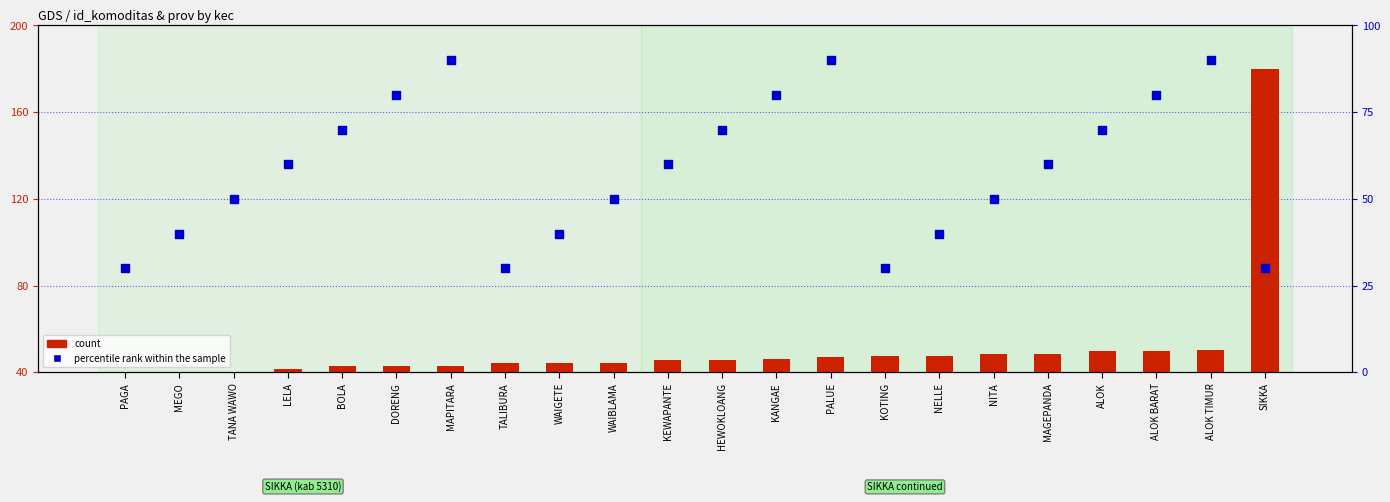

Which series reaches the minimum Y coordinate?

percentile rank within the sample